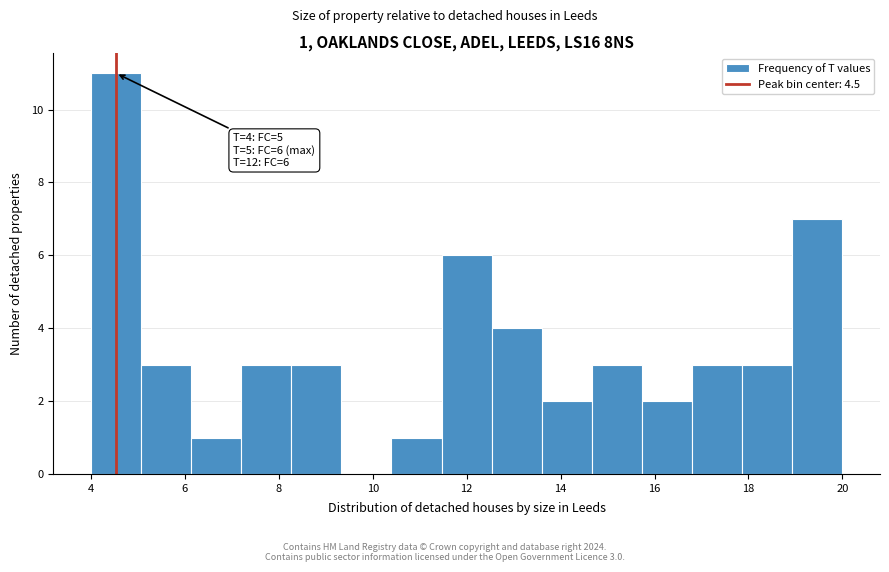

Over which range of the x-axis is the bar tallest?

4.0 to 5.0